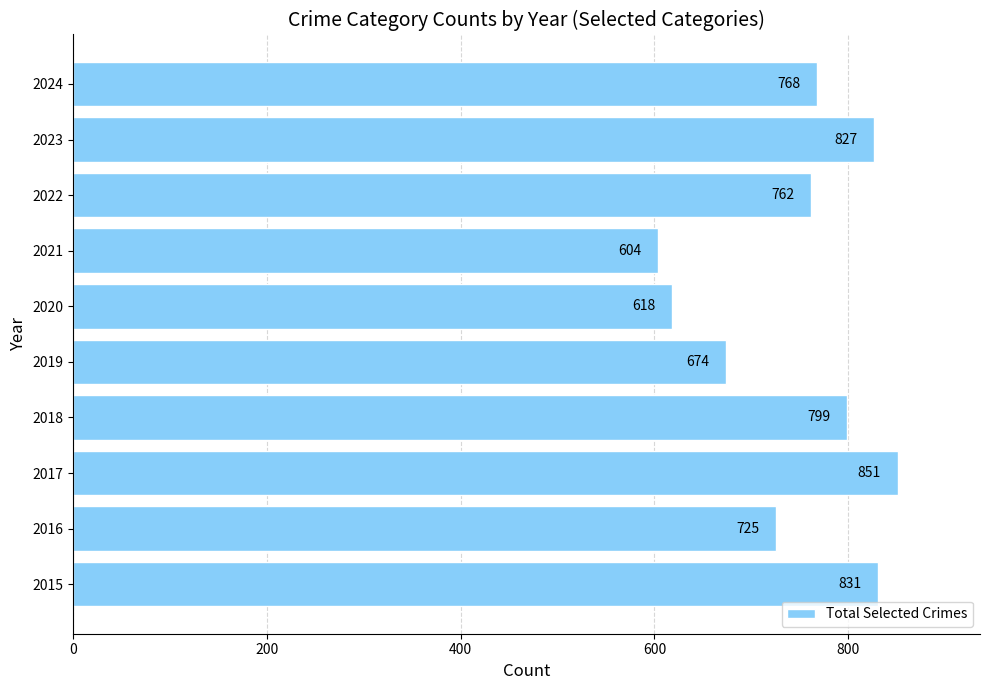

True or false: the data shows 768 at 2024.

True